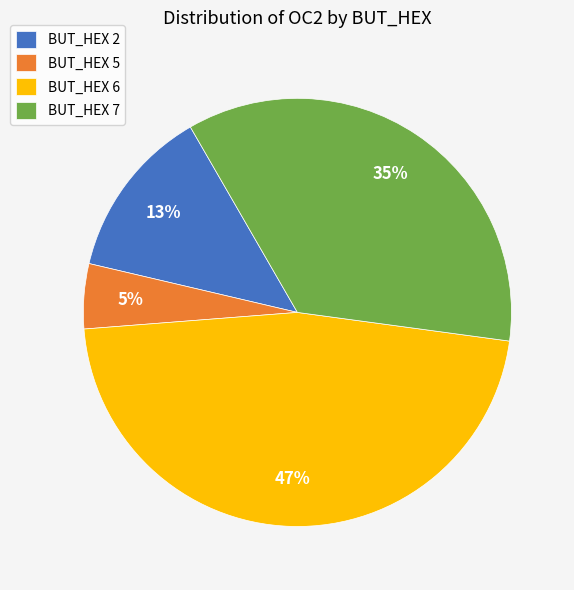

What is the smallest slice in the pie chart?

BUT_HEX 5